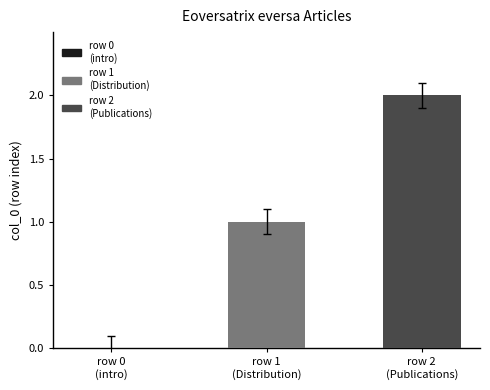

What is the minimum value shown in the chart?

1